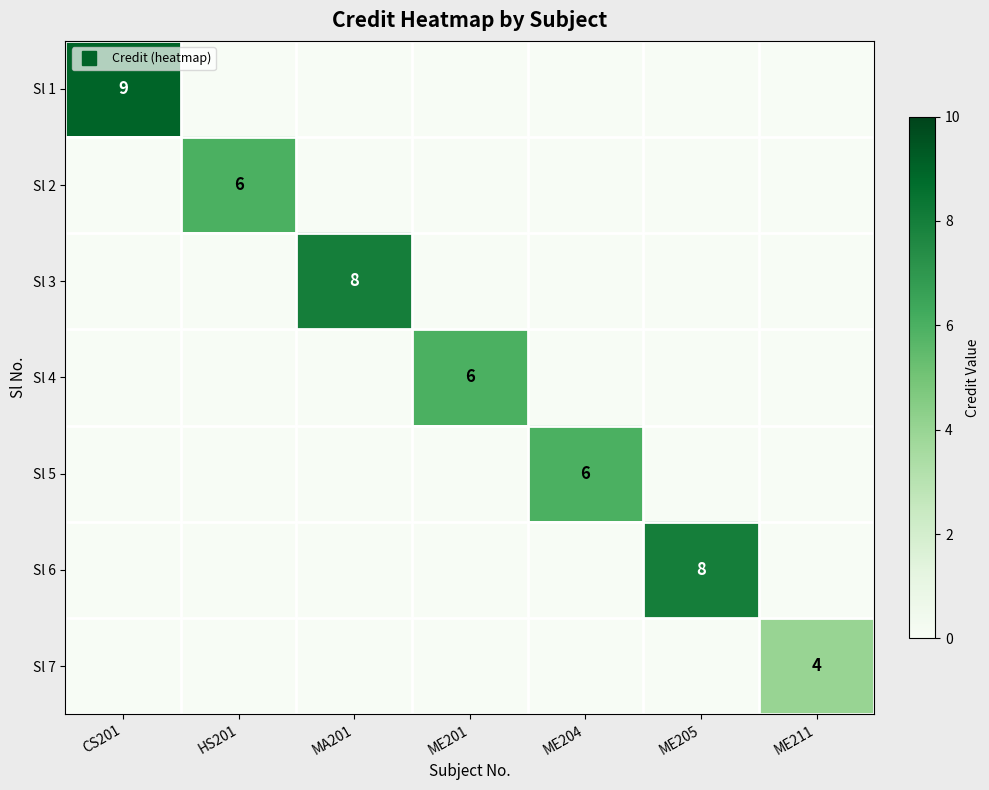

What is the average value of the Sl 3 series?

1